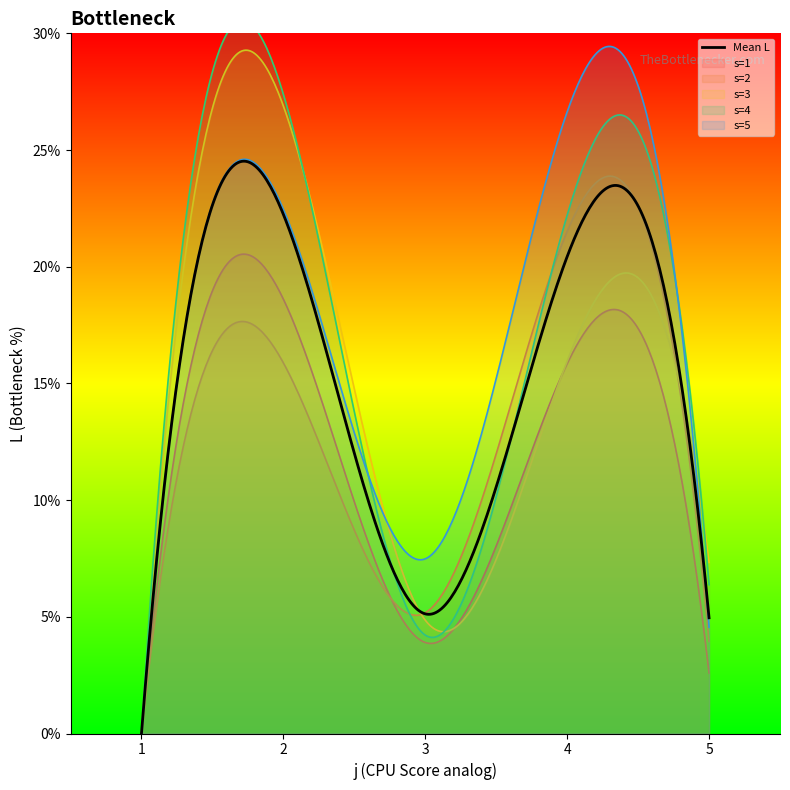

What is the total value across all series at 5?

24.8